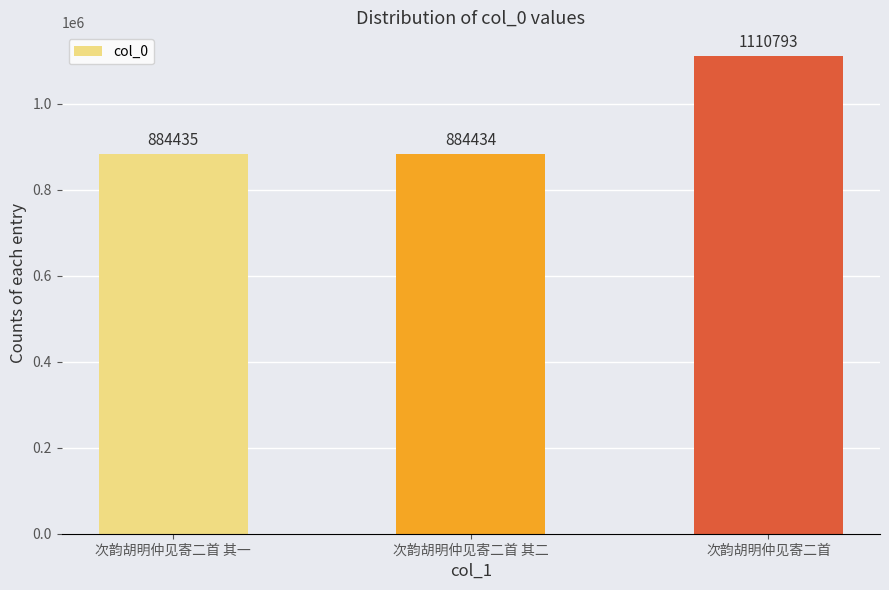

Which category has the highest value across all series?

次韵胡明仲见寄二首